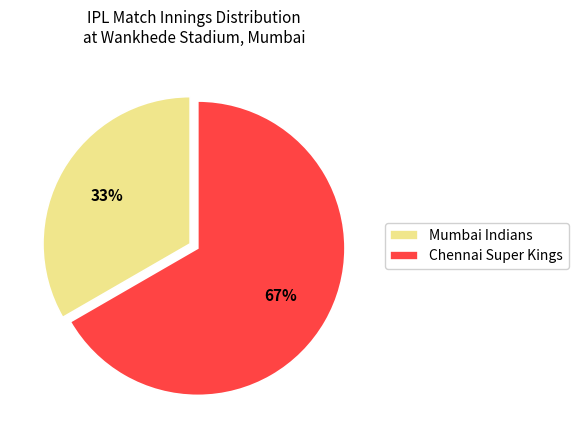

Rank the categories by value from highest to lowest.

Chennai Super Kings, Mumbai Indians